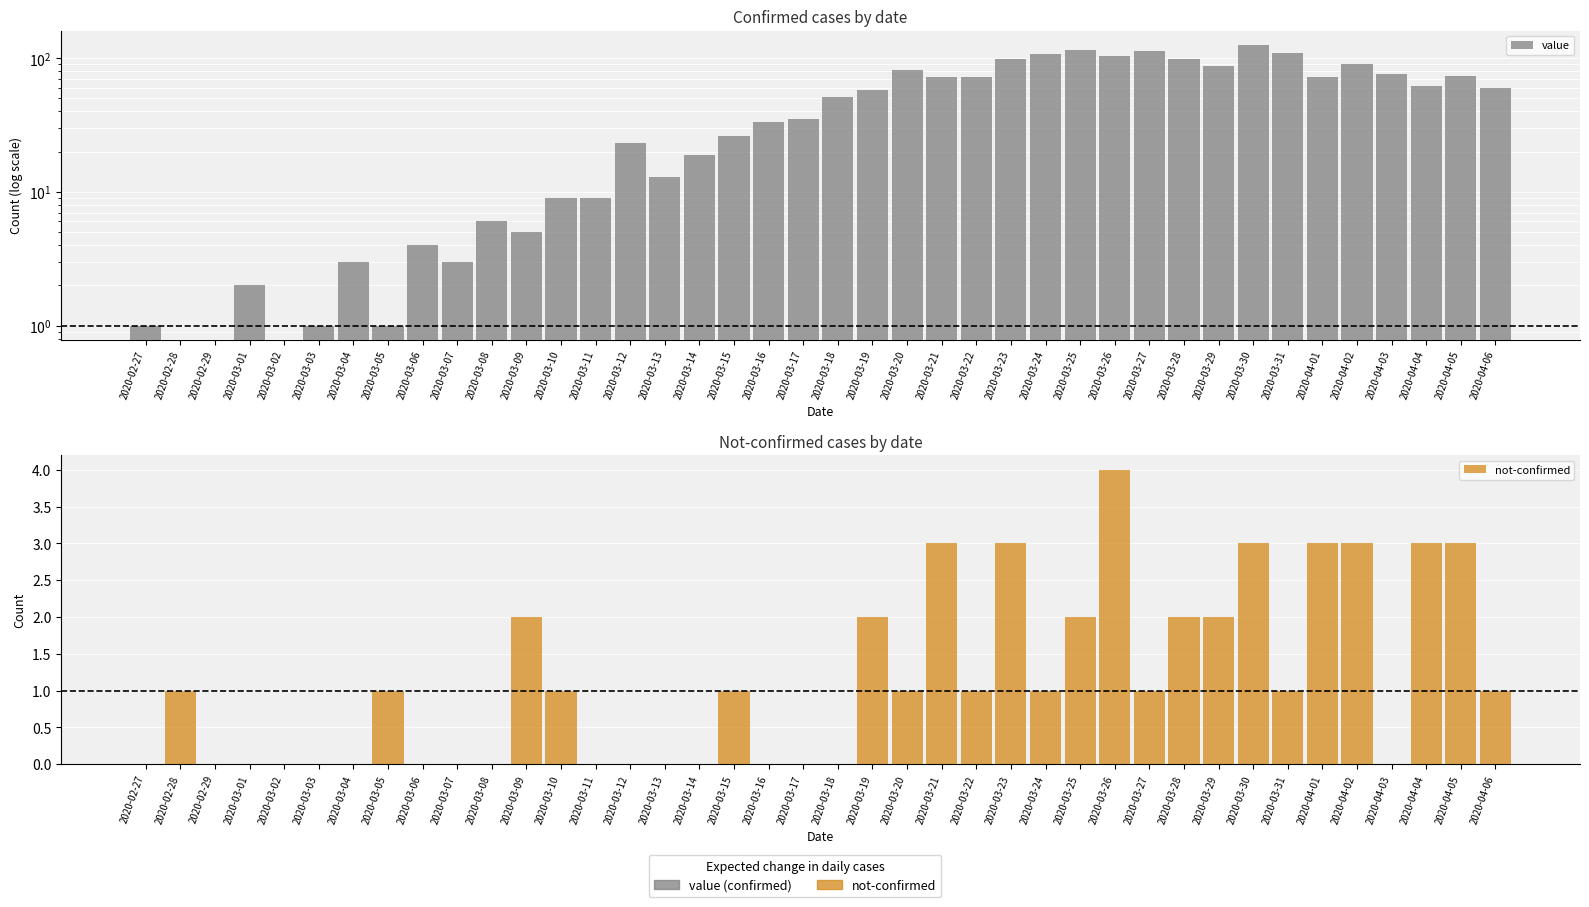

At which category is the sum across all series the highest?

2020-03-30